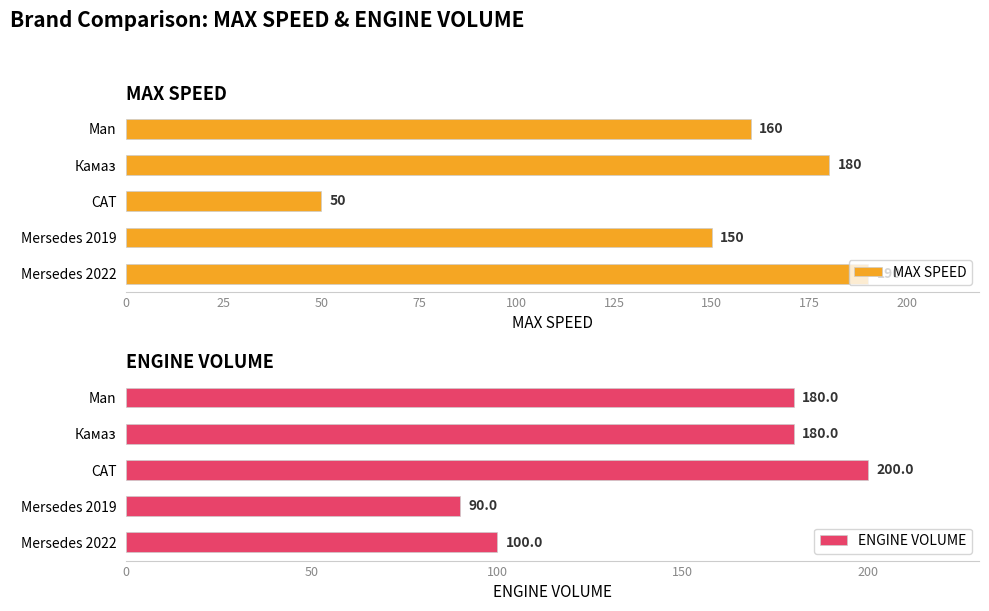

Rank the categories by MAX SPEED value from lowest to highest.

CAT, Mersedes 2019, Man, Камаз, Mersedes 2022